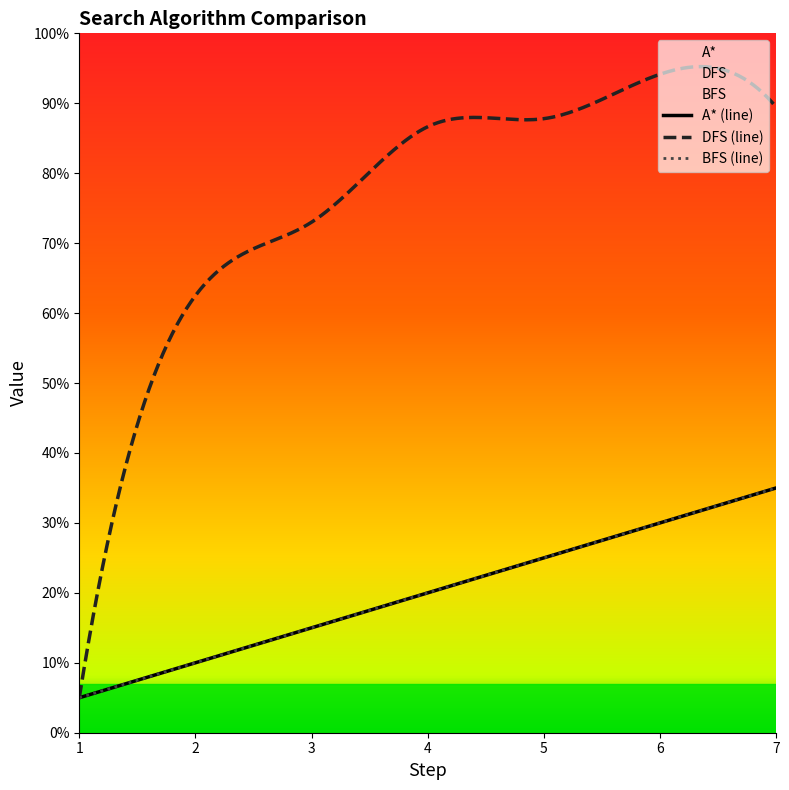

What are all the series names shown in the legend?

A*, DFS, BFS